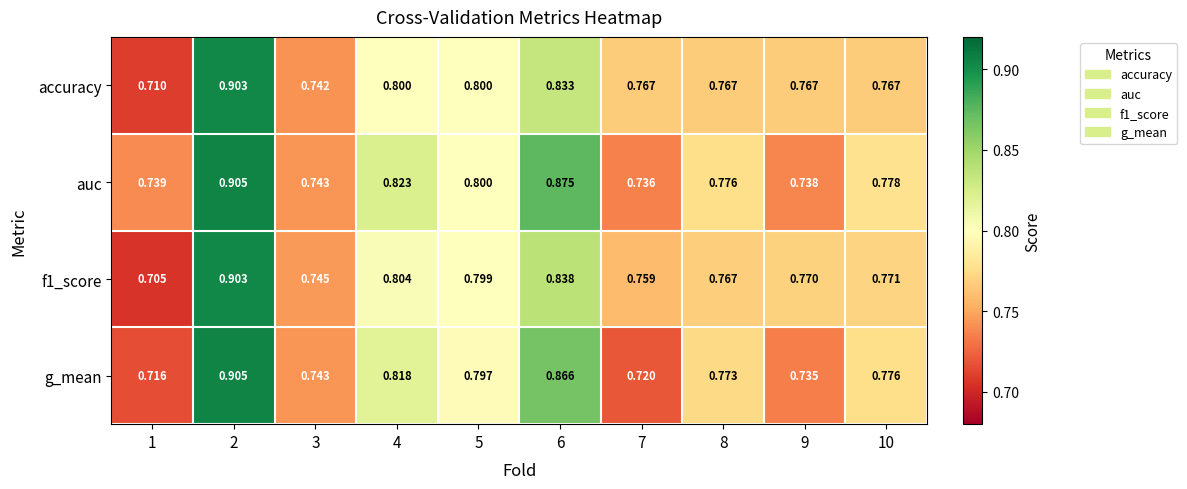

Is the value of accuracy at 4 greater than the value of f1_score at 7?

Yes